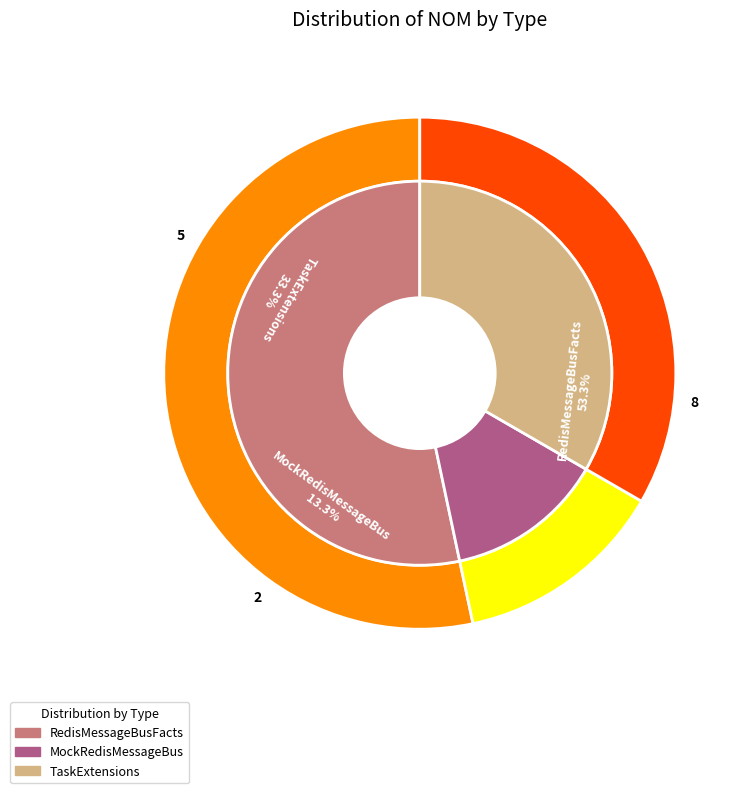

What is the change in value from RedisMessageBusFacts to MockRedisMessageBus?

-6